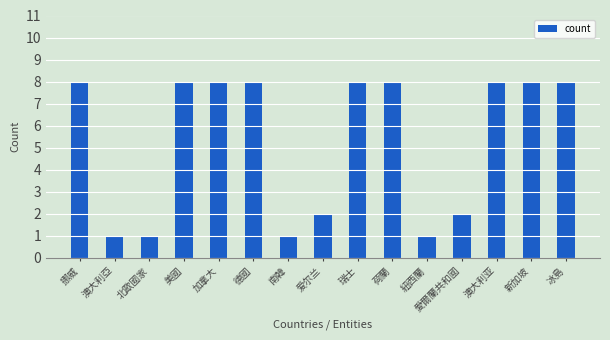

Approximately how many times larger is the value at 瑞士 compared to 冰島?

1.0